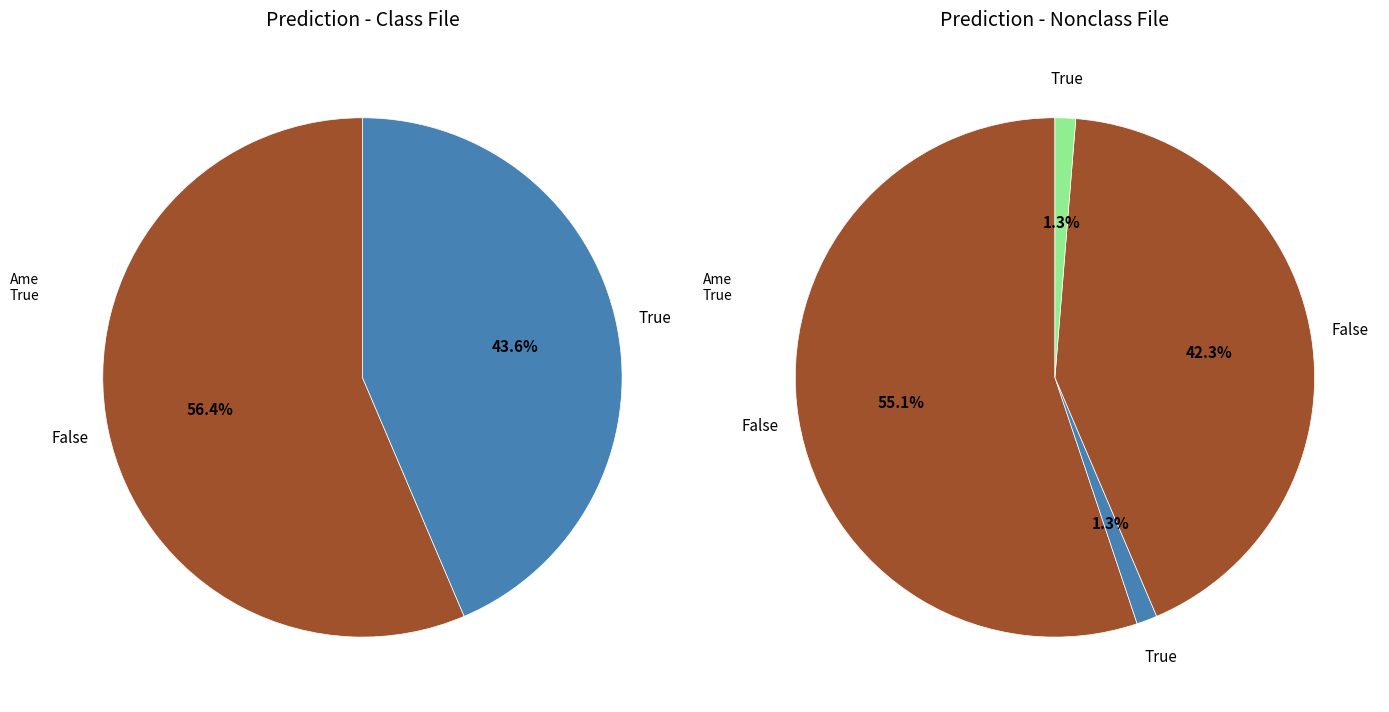

To the nearest percent, what is the average slice percentage?

25%